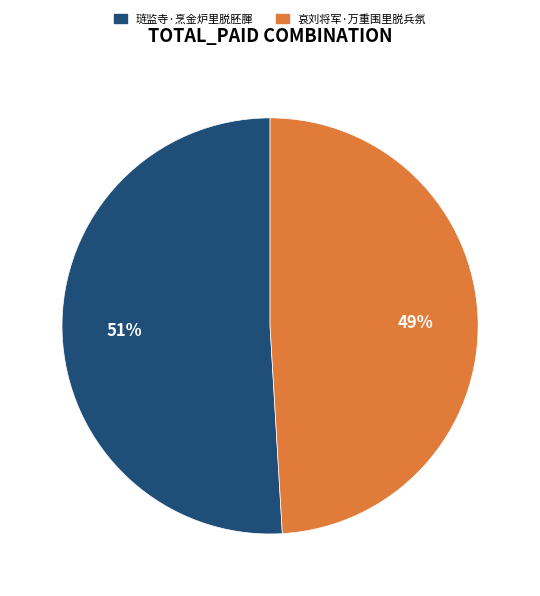

Combined, do 哀刘将军·万重围里脱兵氛 and 琏监寺·烹金炉里脱胚腪 account for over 50%?

Yes